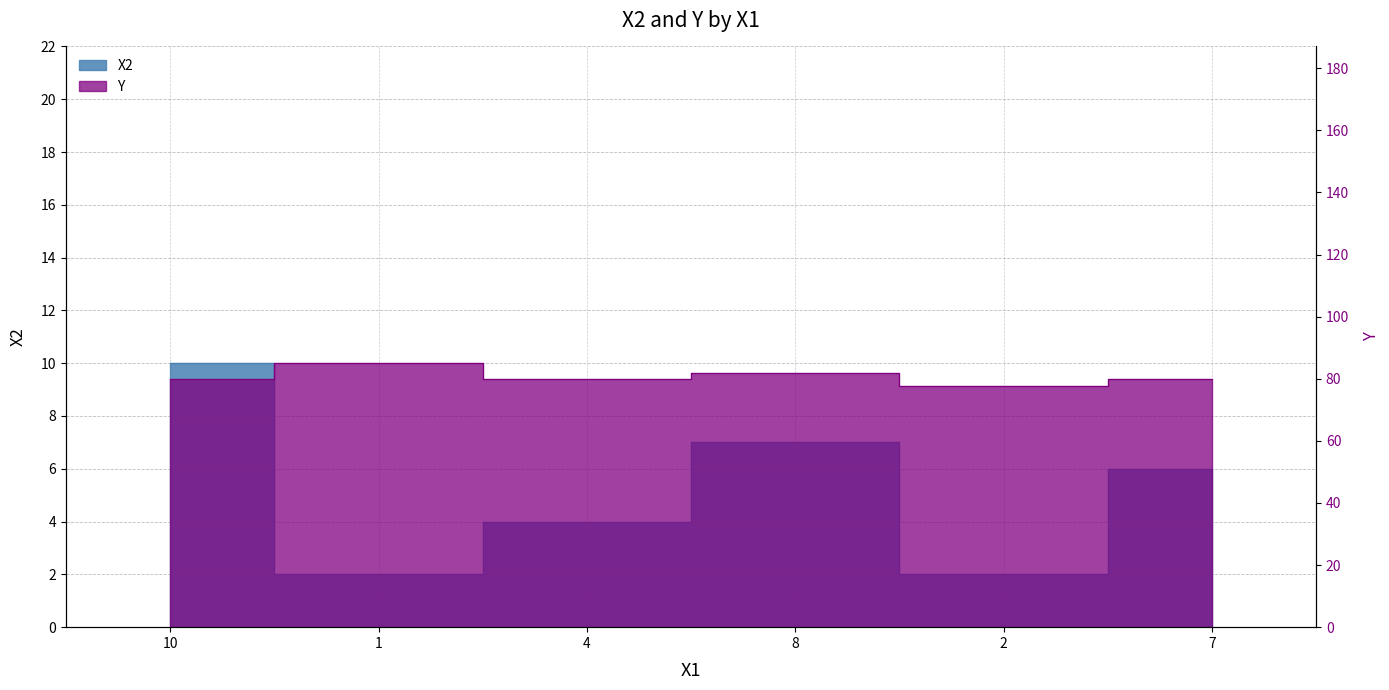

In Y, how many points are lower than both neighbors (excluding endpoints)?

2